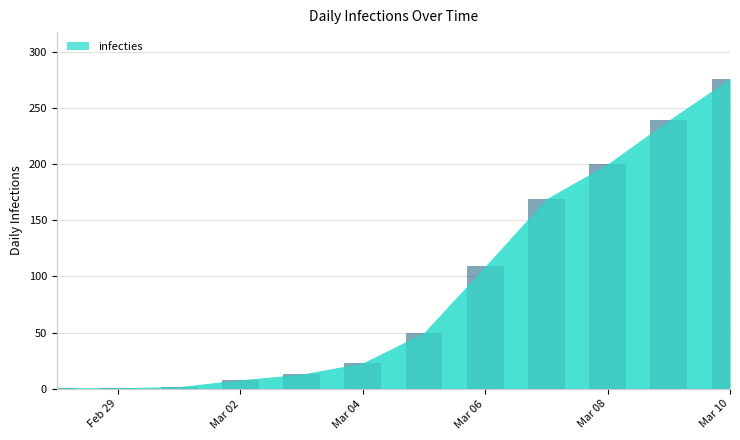

Is it true that the value at 2020-03-07 is 54?

False